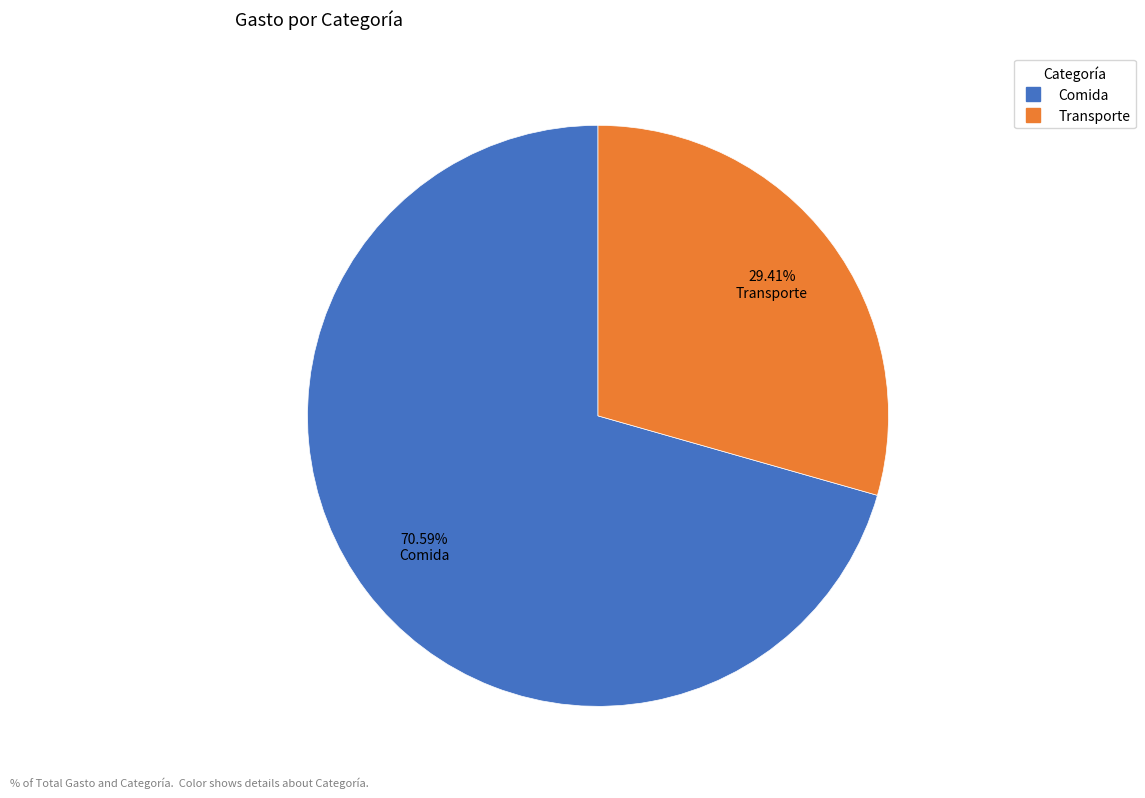

Rank the categories by value from highest to lowest.

Comida, Transporte